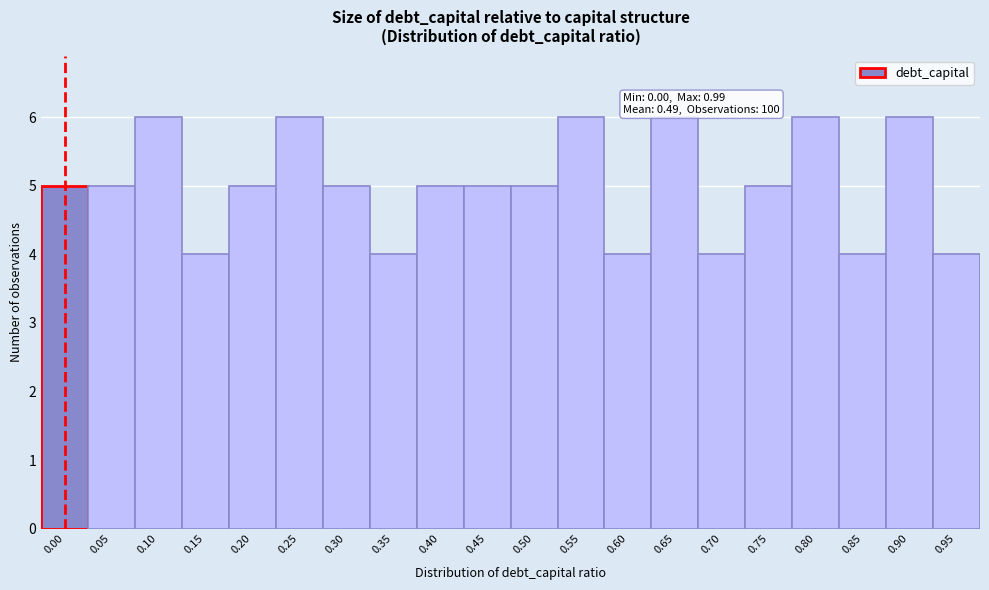

Reading left to right, list all the values displayed in this chart.

5	5	6	4	5	6	5	4	5	5	5	6	4	6	4	5	6	4	6	4